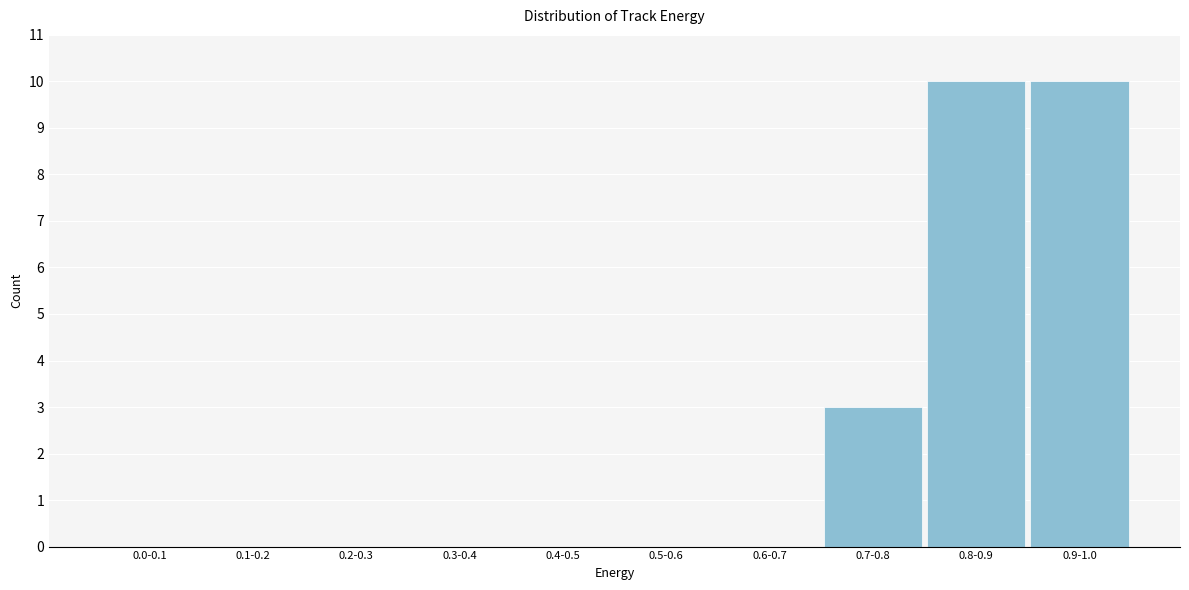

Reading left to right, what are all the values shown in this chart?

0.0-0.1=0	0.1-0.2=0	0.2-0.3=0	0.3-0.4=0	0.4-0.5=0	0.5-0.6=0	0.6-0.7=0	0.7-0.8=3	0.8-0.9=10	0.9-1.0=10